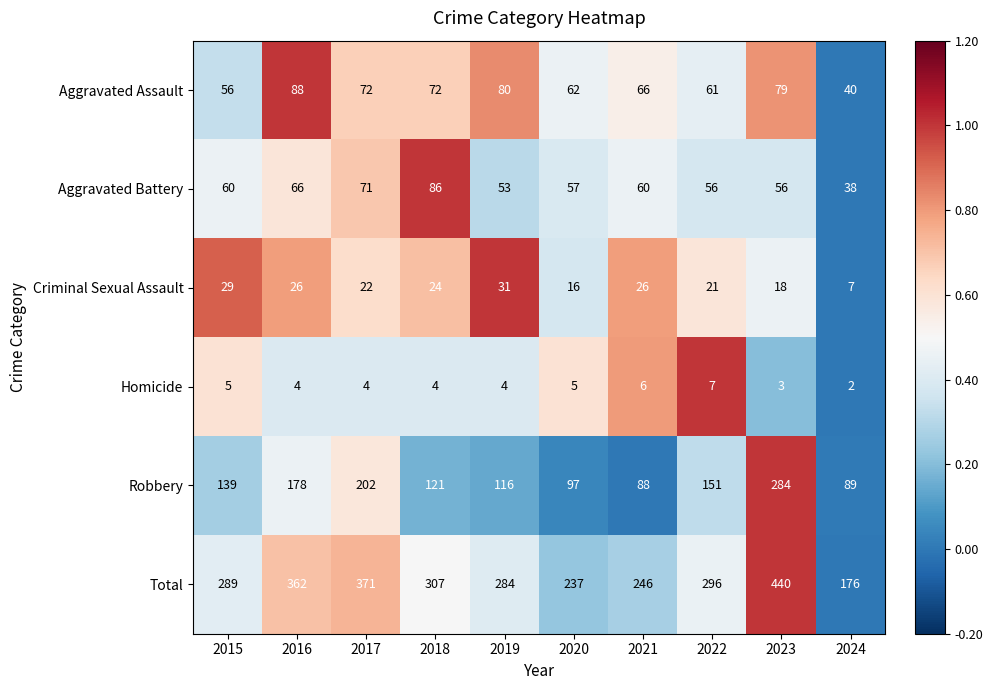

What is the total value across all series at 2024?

352